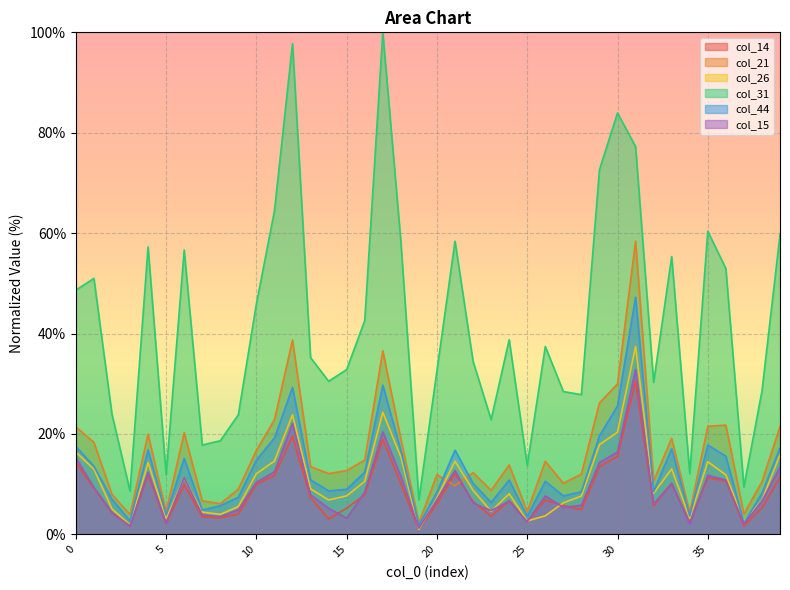

Reading left to right, what are all the values shown in this chart?

col_14: 14.3	9.2	4.3	1.6	11.9	2.1	9.9	3.5	3.3	4.0	10.0	11.7	19.5	7.3	3.1	5.2	7.9	18.9	10.1	1.0	6.1	12.1	6.6	3.6	6.7	2.6	6.8	5.7	4.9	13.5	15.5	30.5	5.7	10.2	2.3	11.3	10.6	1.7	5.3	11.4
col_21: 21.4	18.3	8.0	3.9	20.0	4.5	20.2	6.7	6.1	9.0	16.7	22.8	38.7	13.5	12.1	12.7	14.8	36.6	19.0	2.3	11.9	9.7	12.3	8.8	13.8	4.5	14.5	10.2	12.0	26.2	30.0	58.4	10.7	19.1	4.3	21.5	21.8	4.1	10.5	21.5
col_26: 16.4	13.0	5.1	1.8	14.3	3.1	11.2	4.4	4.0	5.5	12.1	14.6	23.8	9.1	6.8	7.7	10.5	24.3	15.5	1.0	7.3	14.5	8.8	4.6	8.1	2.7	3.7	6.3	7.6	17.9	20.3	37.4	8.2	13.0	3.2	14.5	11.8	2.5	6.8	15.9
col_31: 48.6	51.0	23.9	8.6	57.3	11.8	56.6	17.8	18.6	23.8	45.9	64.4	97.7	35.2	30.5	32.8	42.6	100.0	58.4	6.8	32.6	58.4	34.5	22.8	38.8	13.7	37.4	28.4	27.8	72.6	83.9	77.3	30.2	55.3	12.1	60.4	53.0	9.4	28.5	59.7
col_44: 17.5	13.6	7.0	2.7	16.8	3.9	15.1	4.8	5.7	7.4	14.8	19.2	29.3	10.9	8.6	9.0	12.4	29.7	16.7	1.8	8.4	16.8	10.2	6.4	10.8	3.6	10.6	7.7	8.5	19.6	25.6	47.2	8.5	17.0	3.6	17.8	15.6	2.2	8.2	17.2
col_15: 15.3	9.3	4.3	1.7	12.4	2.3	11.3	3.9	3.5	4.9	10.4	12.5	22.0	7.9	5.2	3.2	8.4	20.4	11.6	1.2	6.9	12.7	6.2	4.8	6.6	2.5	7.7	5.4	5.8	14.3	16.4	32.8	6.1	10.1	2.1	11.8	10.8	2.1	6.6	13.4